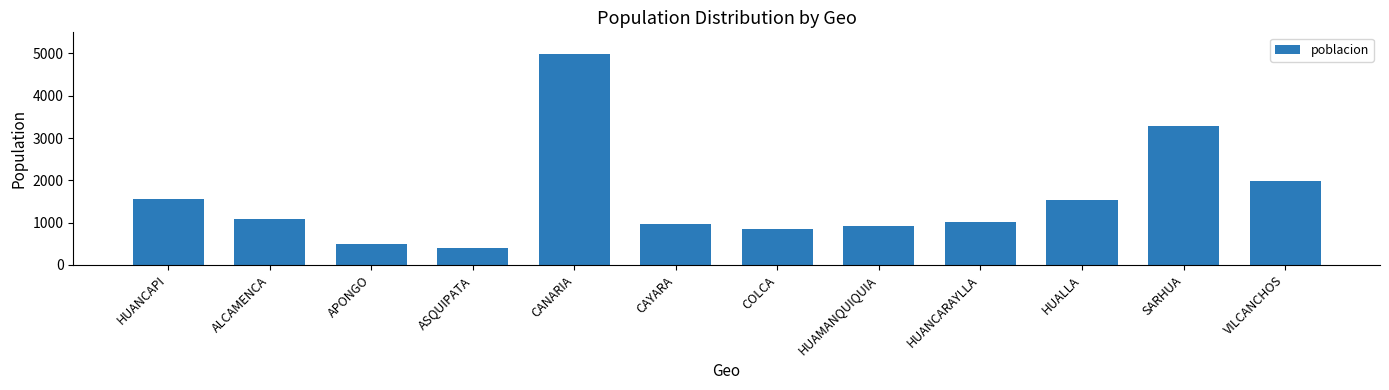

What value does the data have at HUAMANQUIQUIA, to the nearest 10?

920